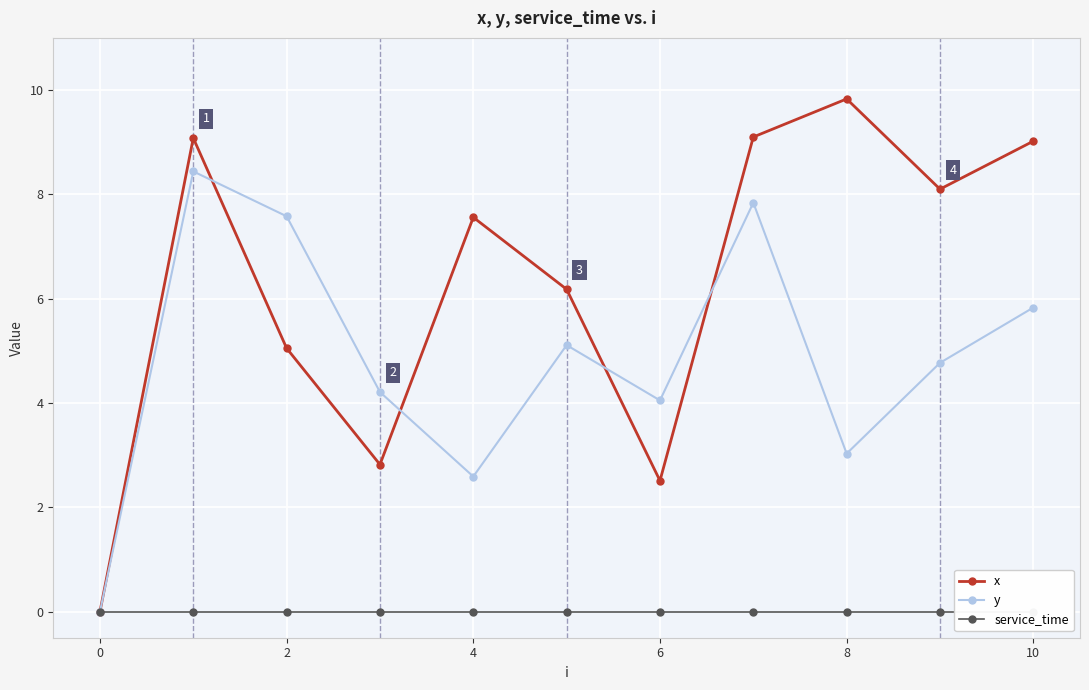

True or false: x has a value of 6.1 at 0.

False